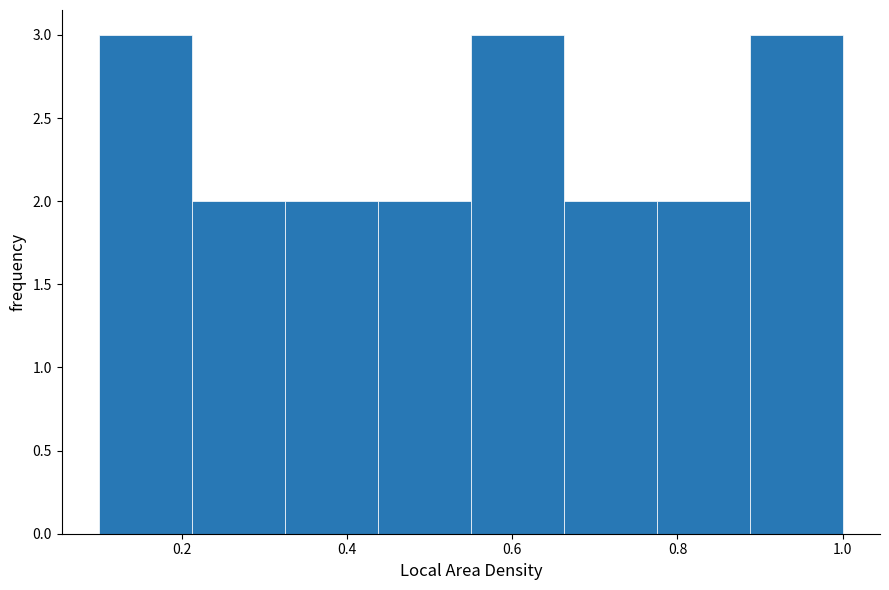

Reading left to right, list every bar in this chart as the range it spans on the x-axis followed by its height. Neither the bar edges nor the heights are printed on the chart, so give them approximately, as read against the axes.

0.10 to 0.22: 3
0.22 to 0.32: 2
0.32 to 0.44: 2
0.44 to 0.56: 2
0.56 to 0.66: 3
0.66 to 0.78: 2
0.78 to 0.88: 2
0.88 to 1.00: 3